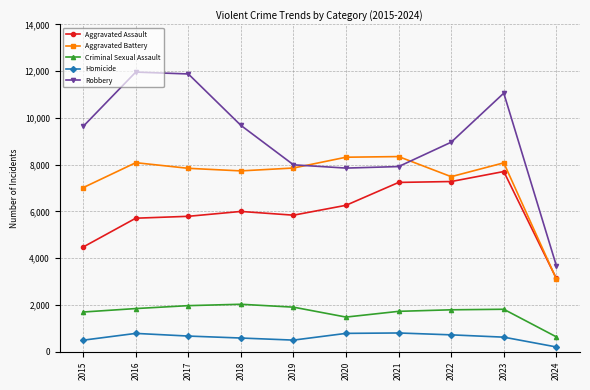

What is the sum of the Homicide values at 2019 and 2021?

1303